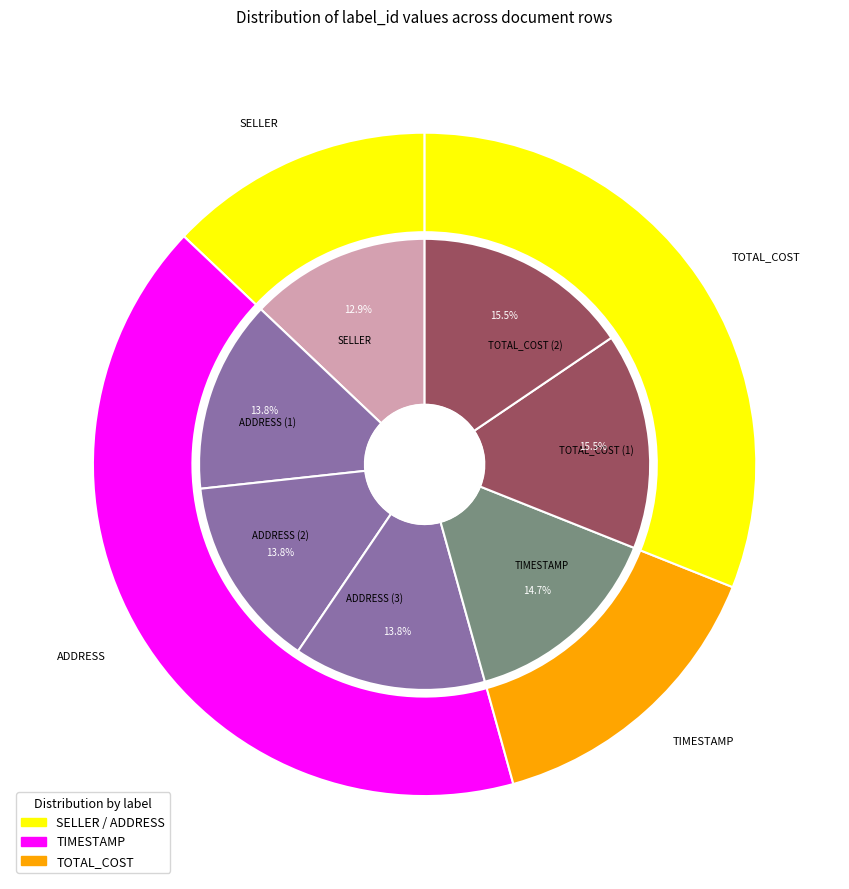

What is the change in value from ADDRESS (3) to TIMESTAMP?

+1